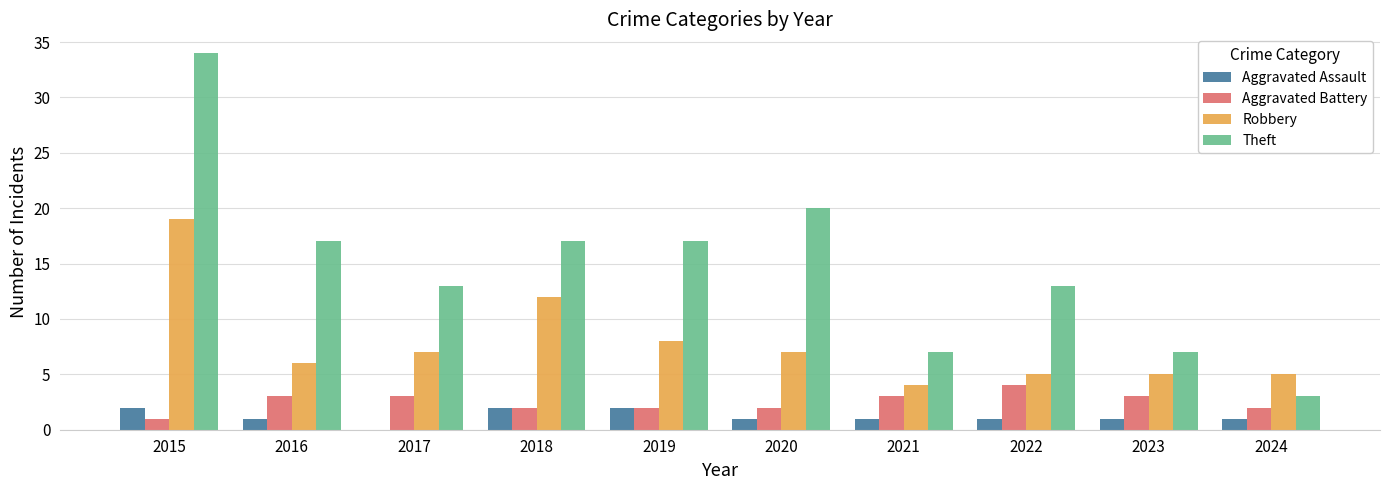

What are all the series names shown in the legend?

Aggravated Assault, Aggravated Battery, Robbery, Theft